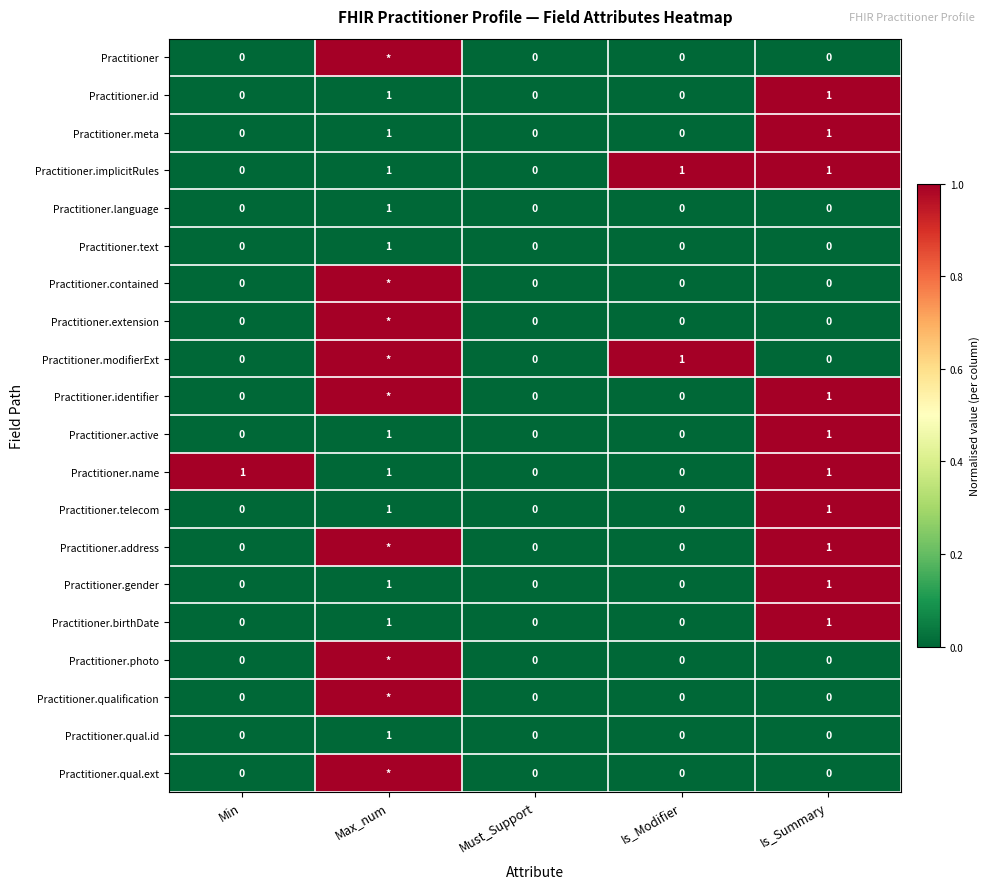

Count the Practitioner.id values in the range 0 to 1.

5